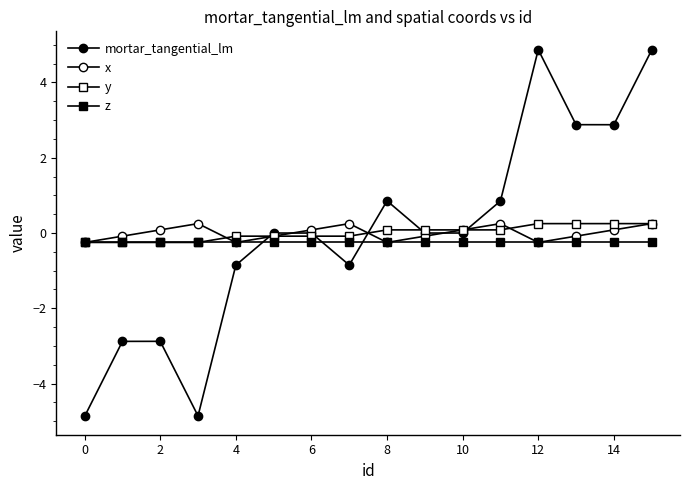

How many distinct data groups are displayed?

4